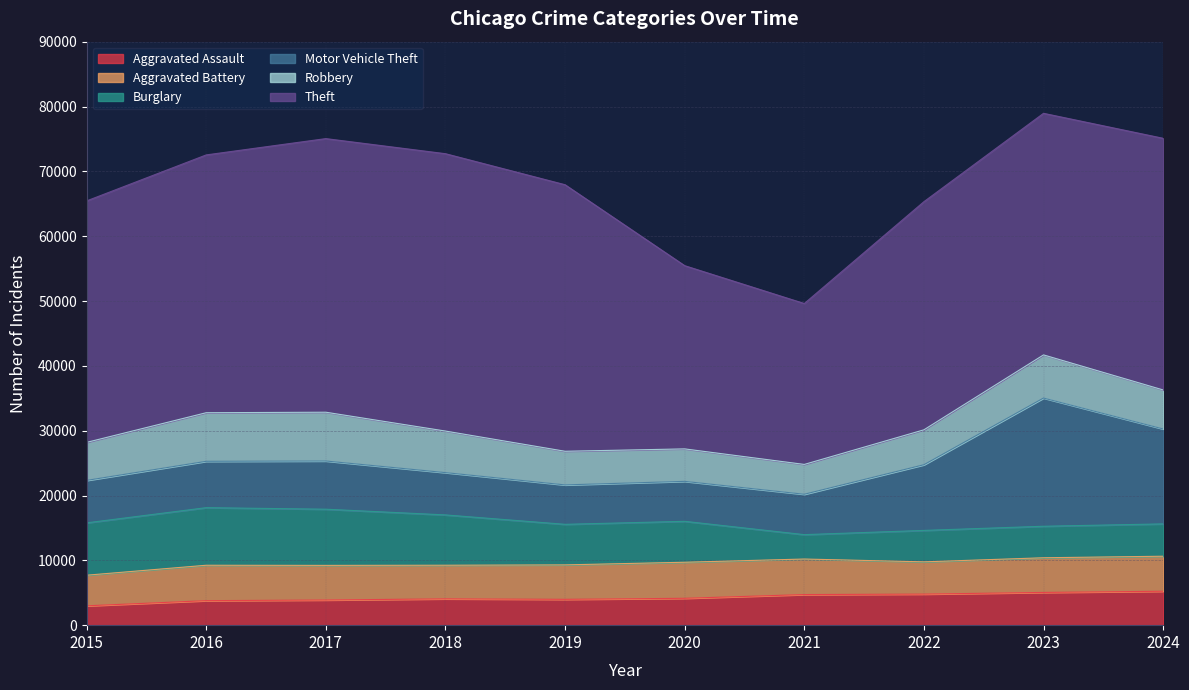

How many lines are shown in the chart?

6